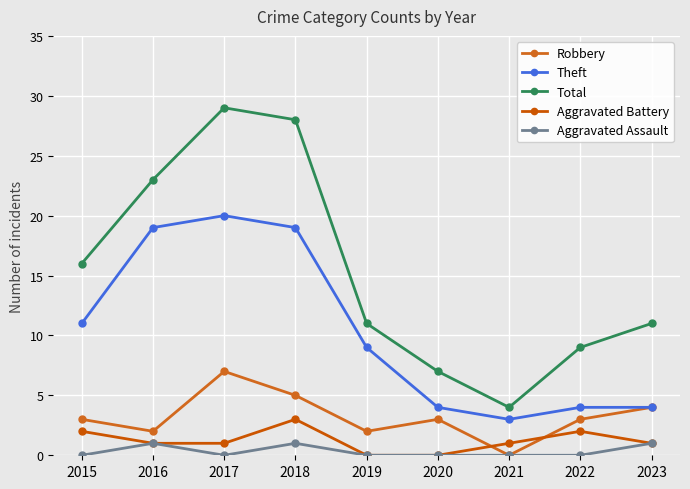

Is it true that Aggravated Assault equals 0 at 2020?

True